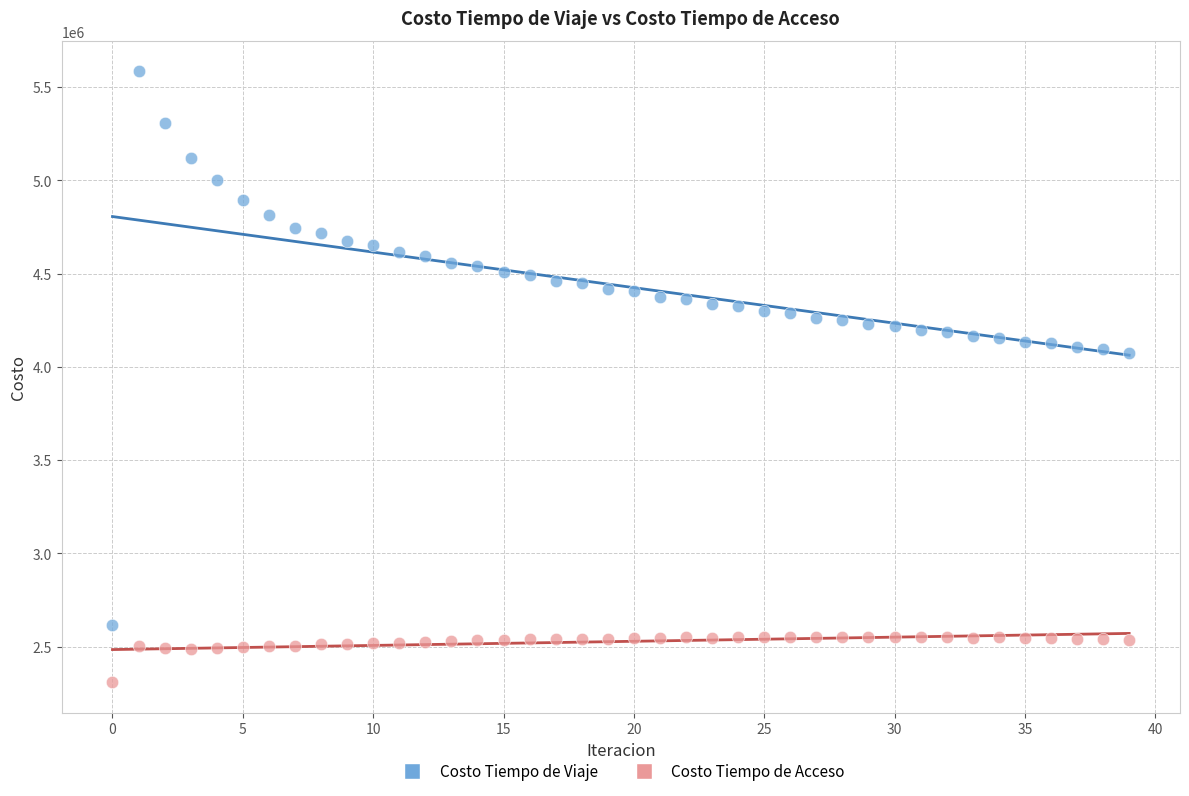

Which series contains the lowest Y value?

Costo Tiempo de Acceso